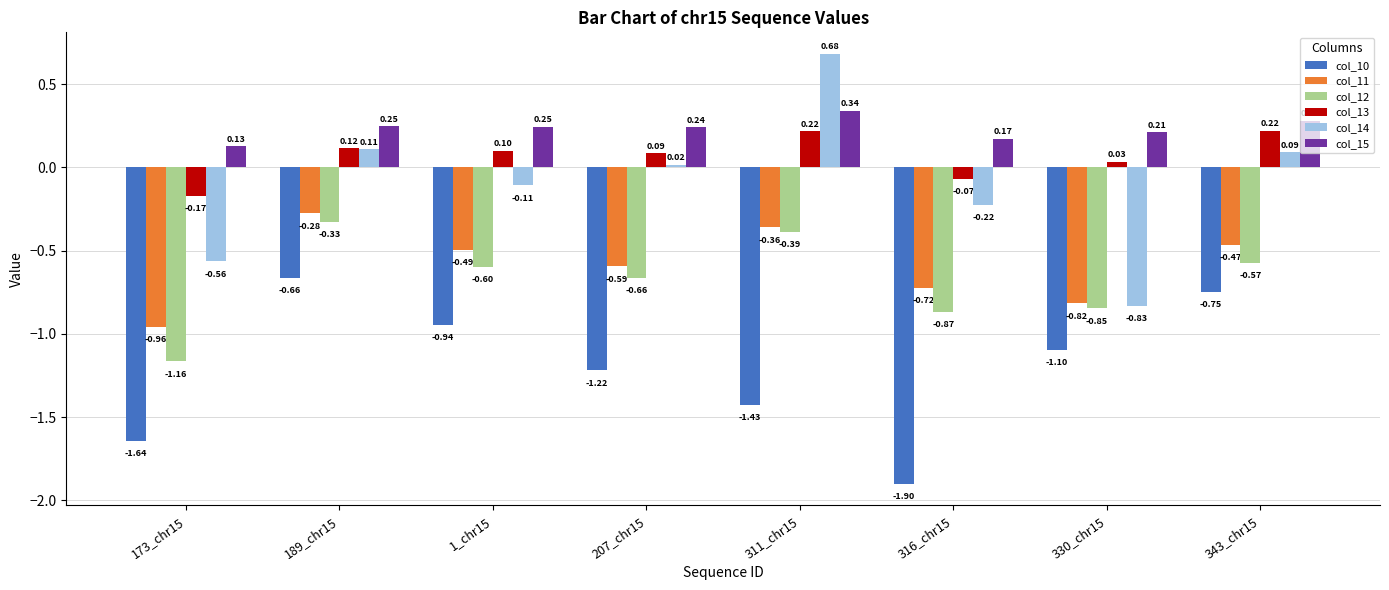

List the labels in order of col_10 value, largest first.

189_chr15, 343_chr15, 1_chr15, 330_chr15, 207_chr15, 311_chr15, 173_chr15, 316_chr15